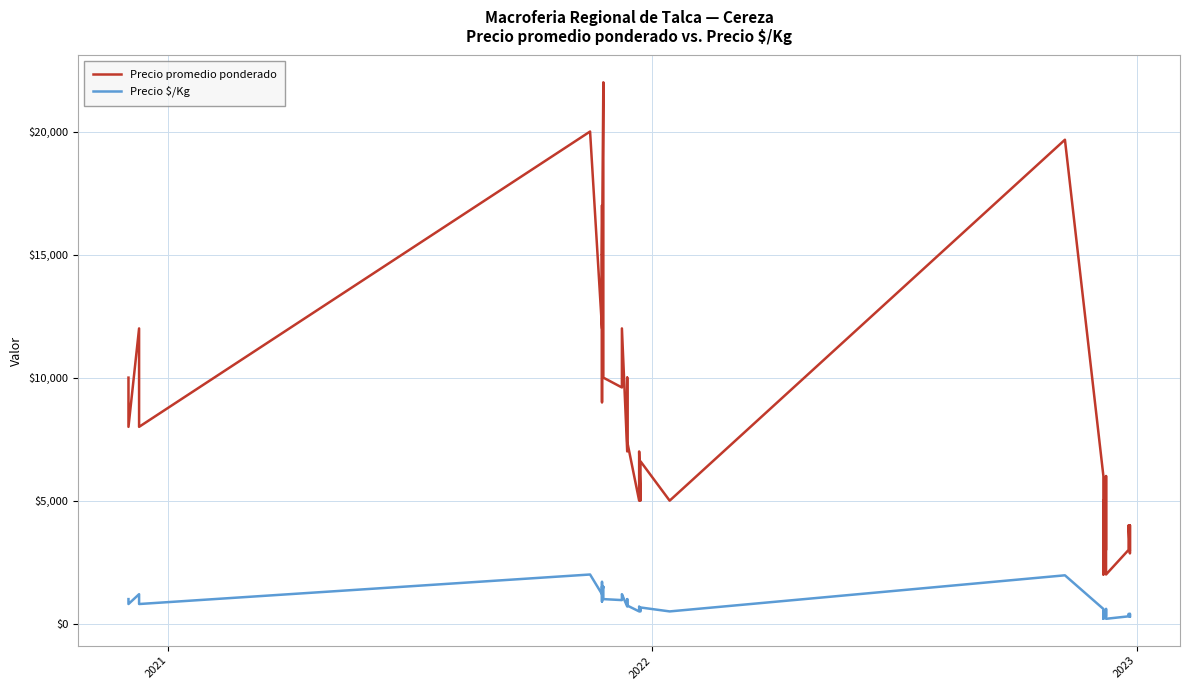

At which label is Precio promedio ponderado closest to 12000?

2022